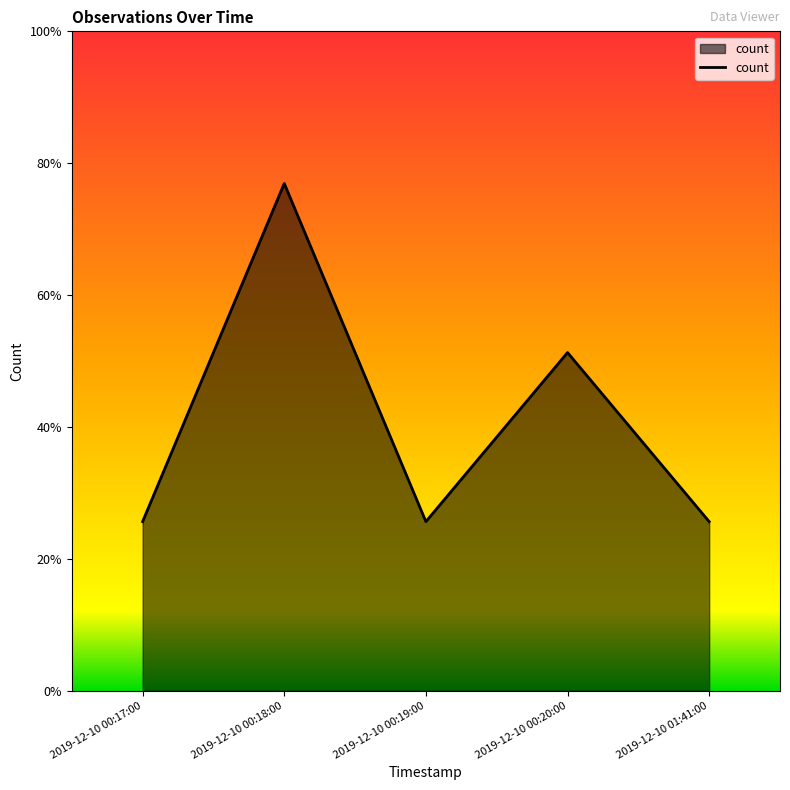

What is the ratio of the value at 2019-12-10 00:19:00 to the value at 2019-12-10 00:18:00?

0.3